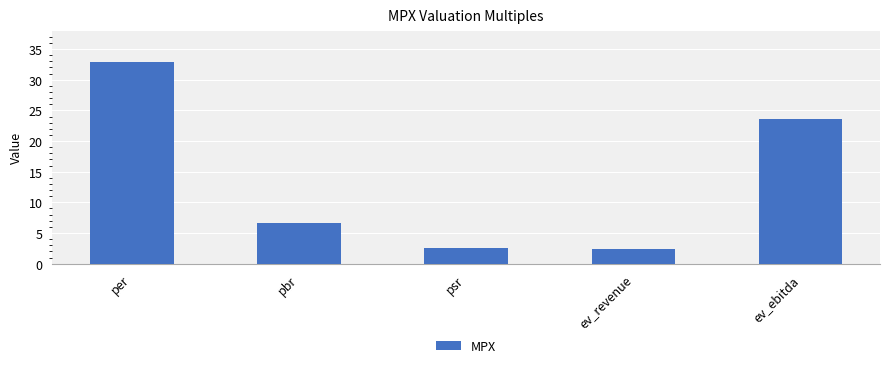

The value at psr is 2.5. True or false?

True